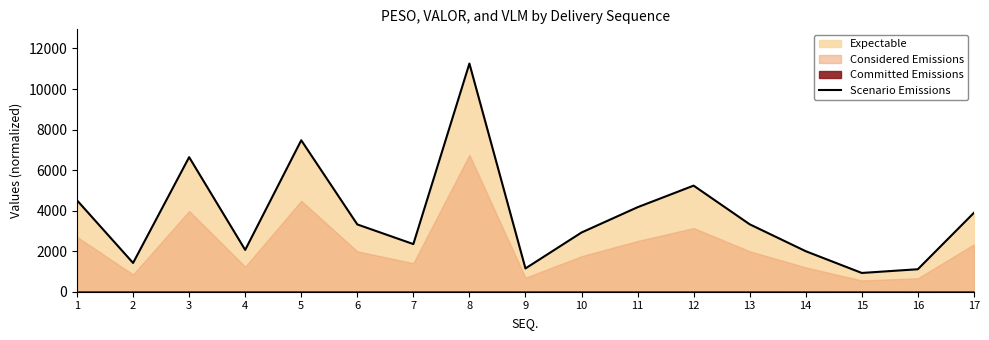

Where is the data nearest to the value 6091?

3